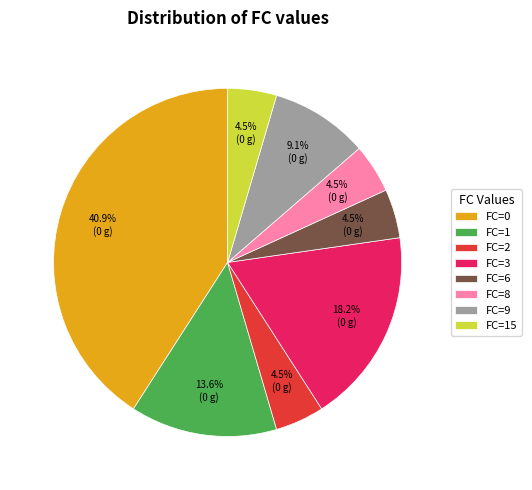

Does any single category account for the majority?

No